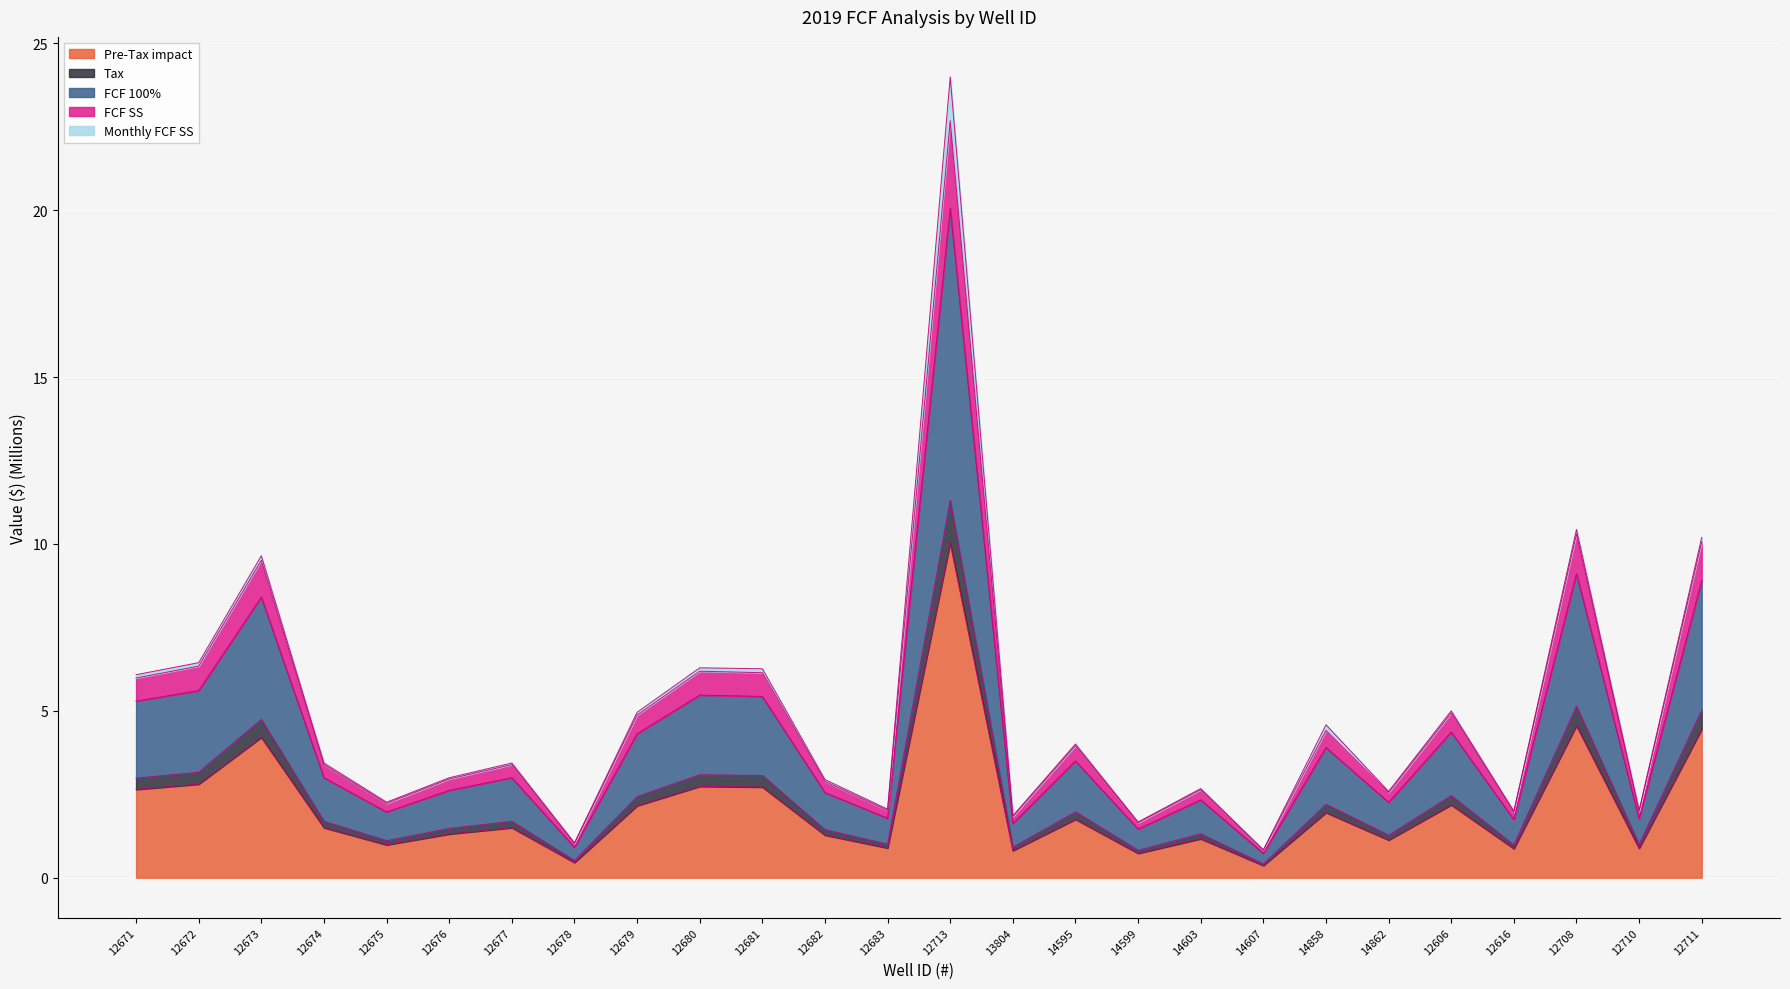

At which label does FCF SS reach its peak?

12713